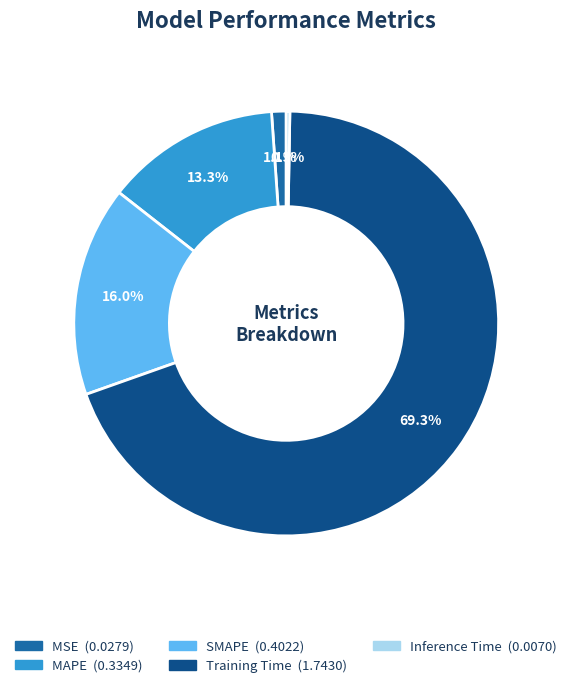

Is there any slice that represents more than half of the pie?

Yes